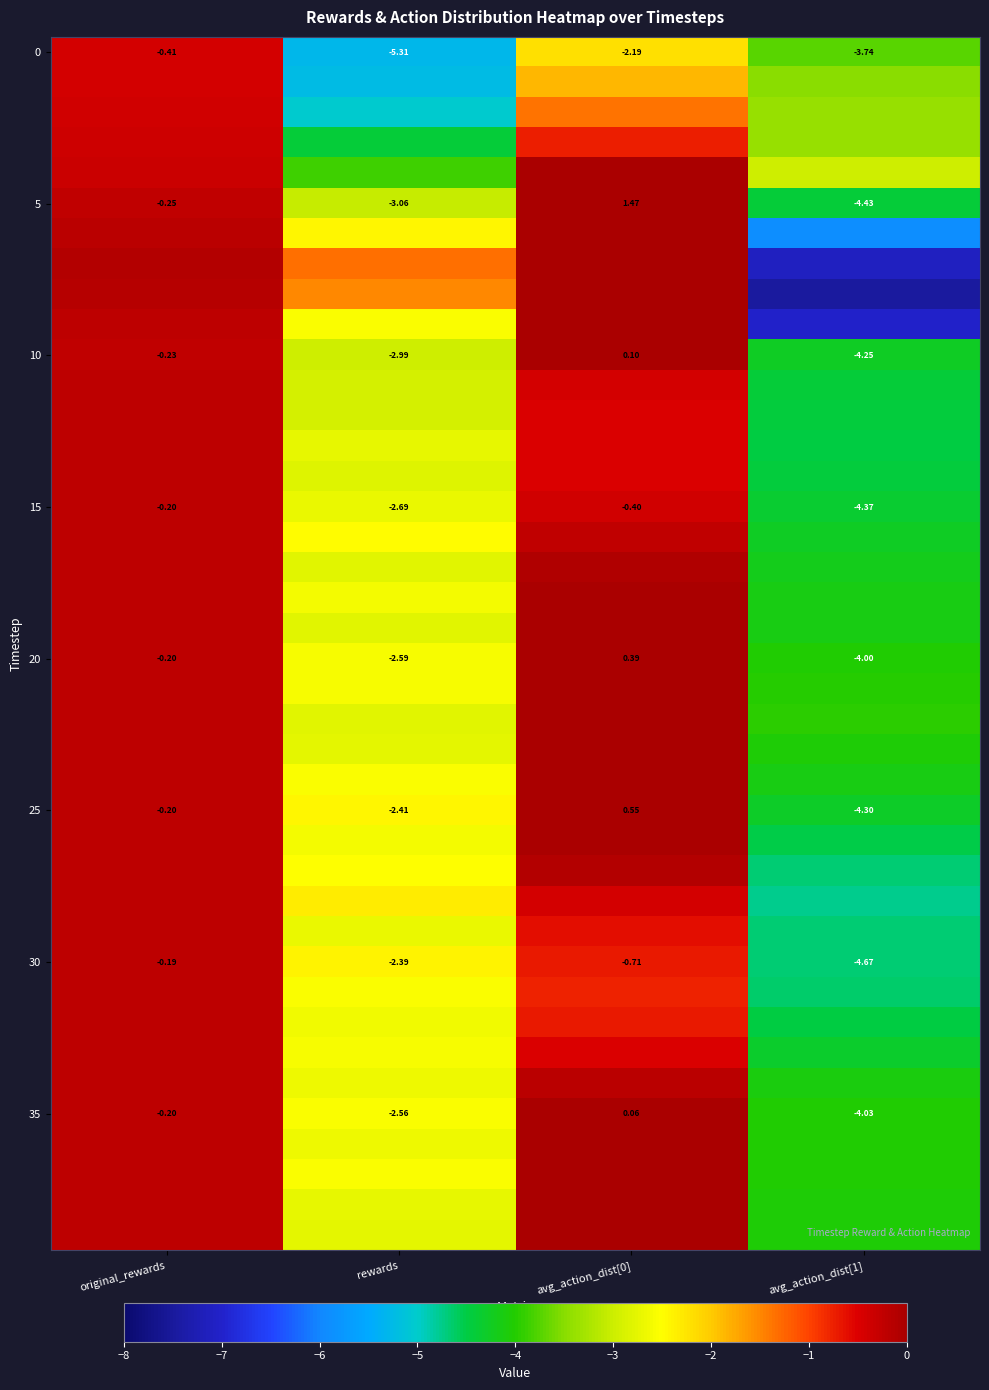

Is the value of 30 at rewards greater than the value of 15 at rewards?

Yes